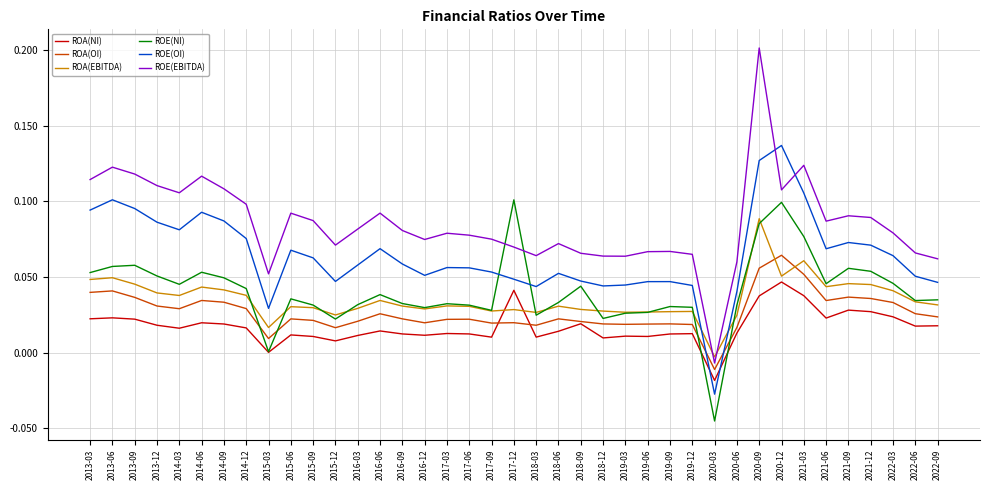

How many interior local valleys does the ROE(OI) series have?

8